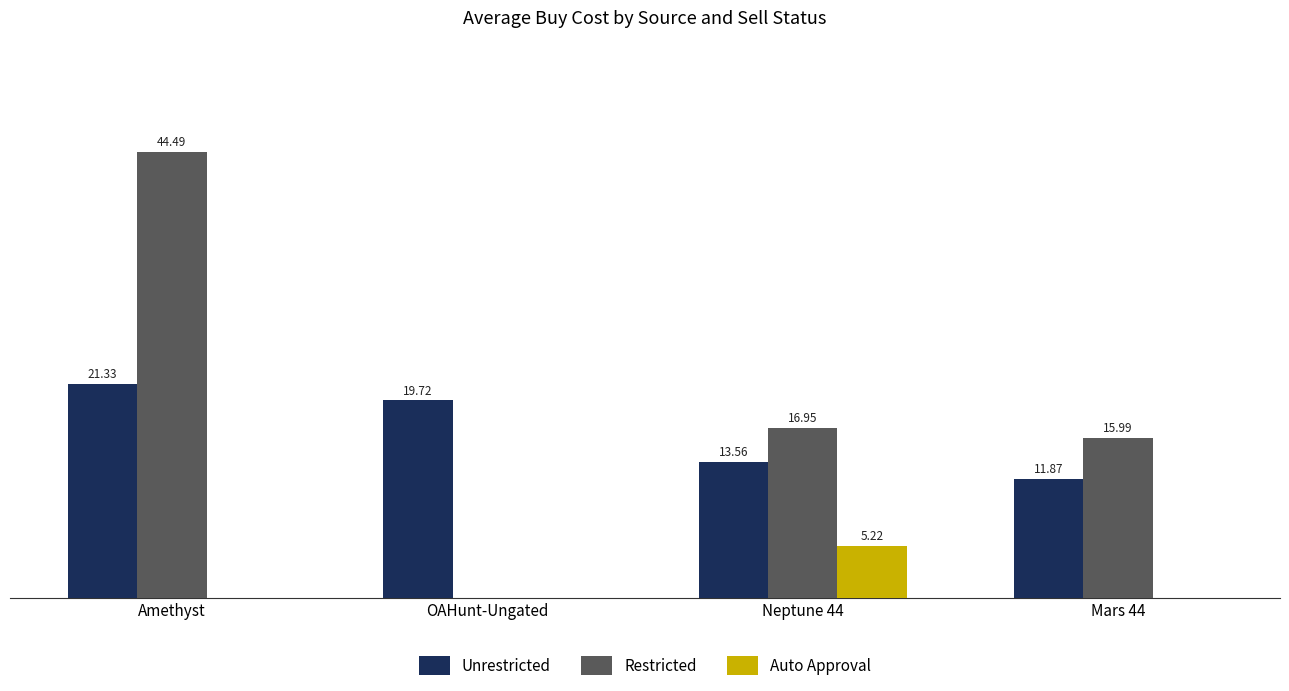

Which category has the highest value in the Unrestricted series?

Amethyst